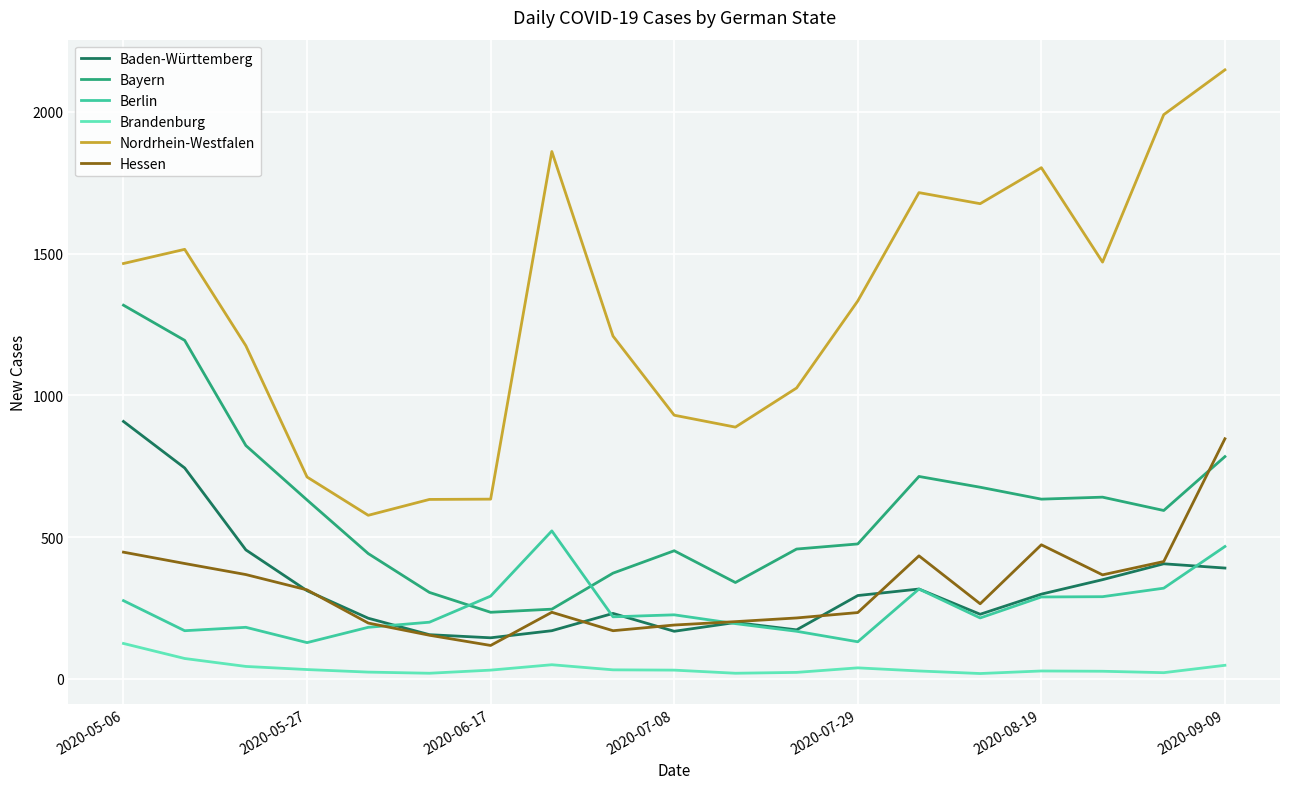

Which series has the largest range (max minus min)?

Nordrhein-Westfalen